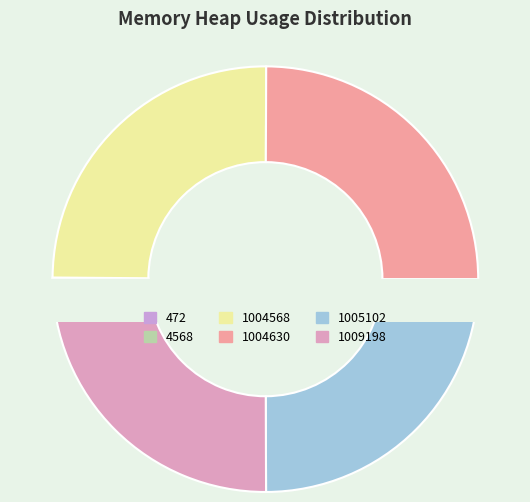

What percentage is the 1004630 slice, to the nearest percent?

25%